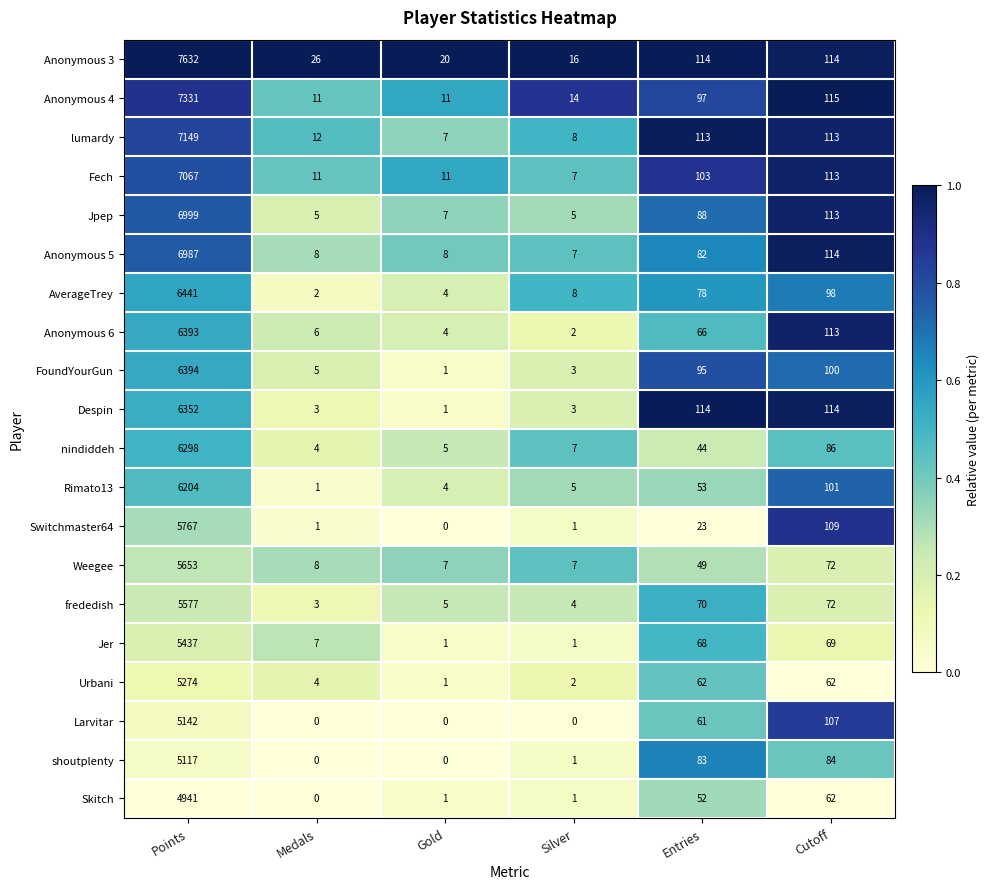

How many data points does each series have?

6